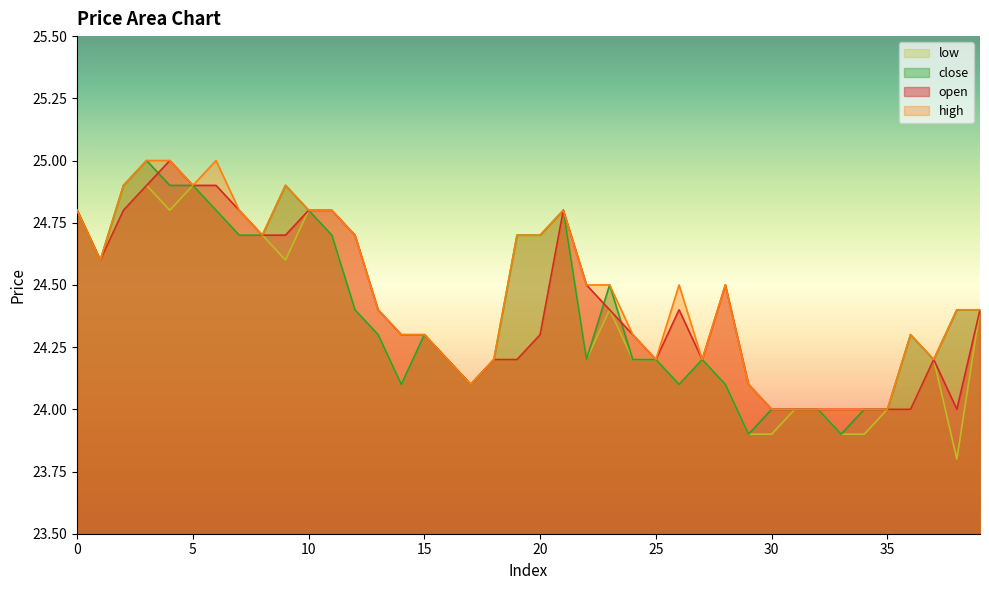

Where is the first local maximum for open?

4